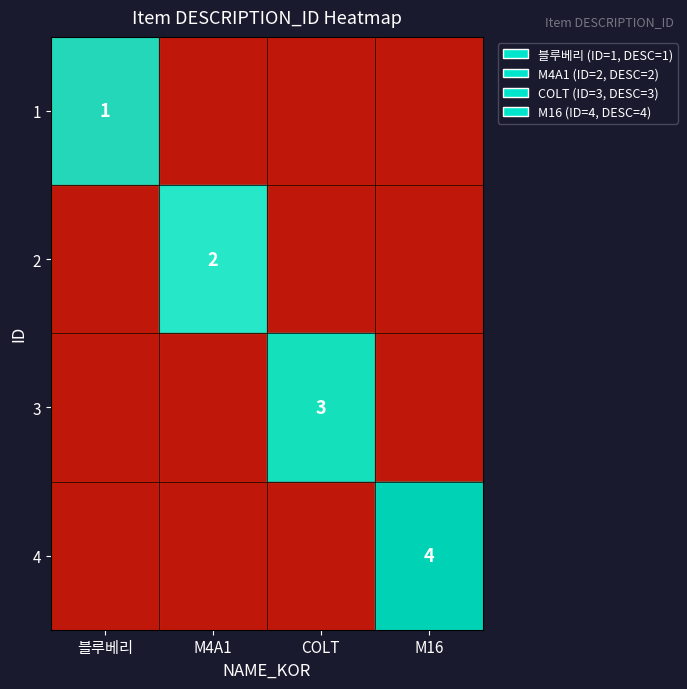

True or false: 2 has a value of 3 at M4A1.

False